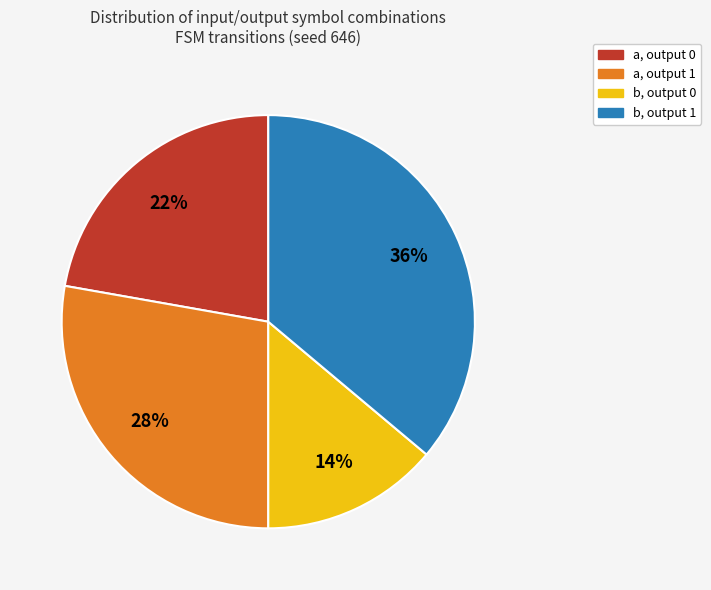

To the nearest percent, what is the average slice percentage?

25%